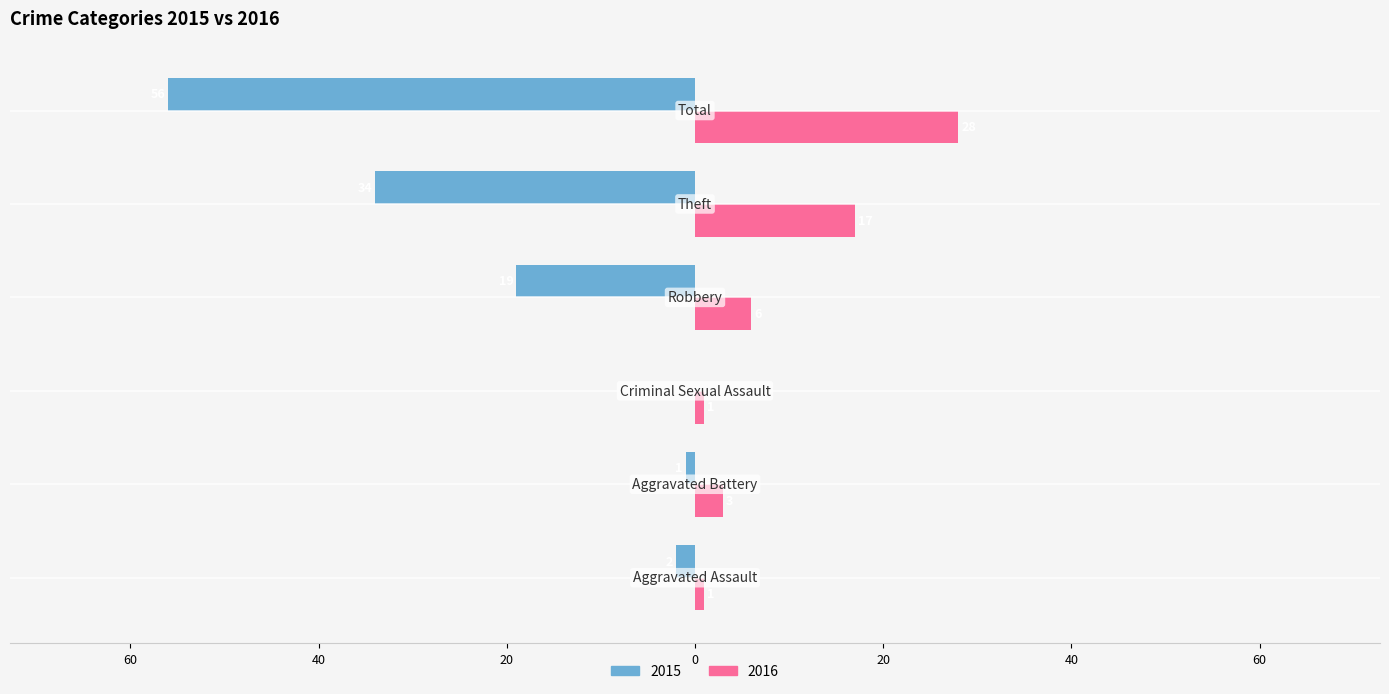

Which category has the highest value across all series?

Total